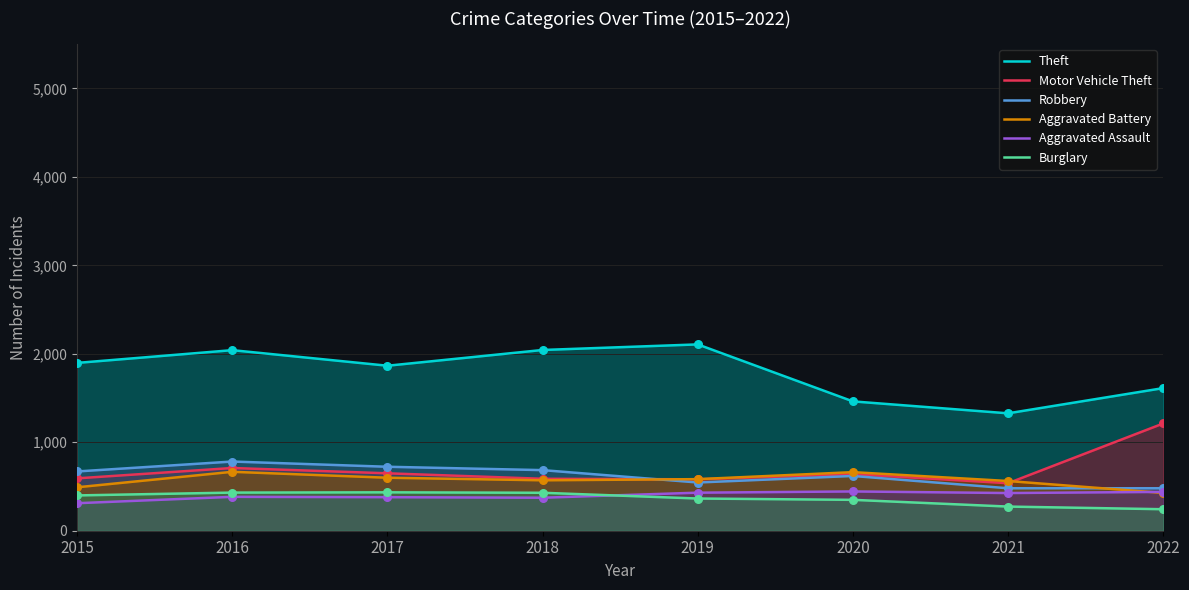

Which series has the largest Y range (max minus min)?

Theft